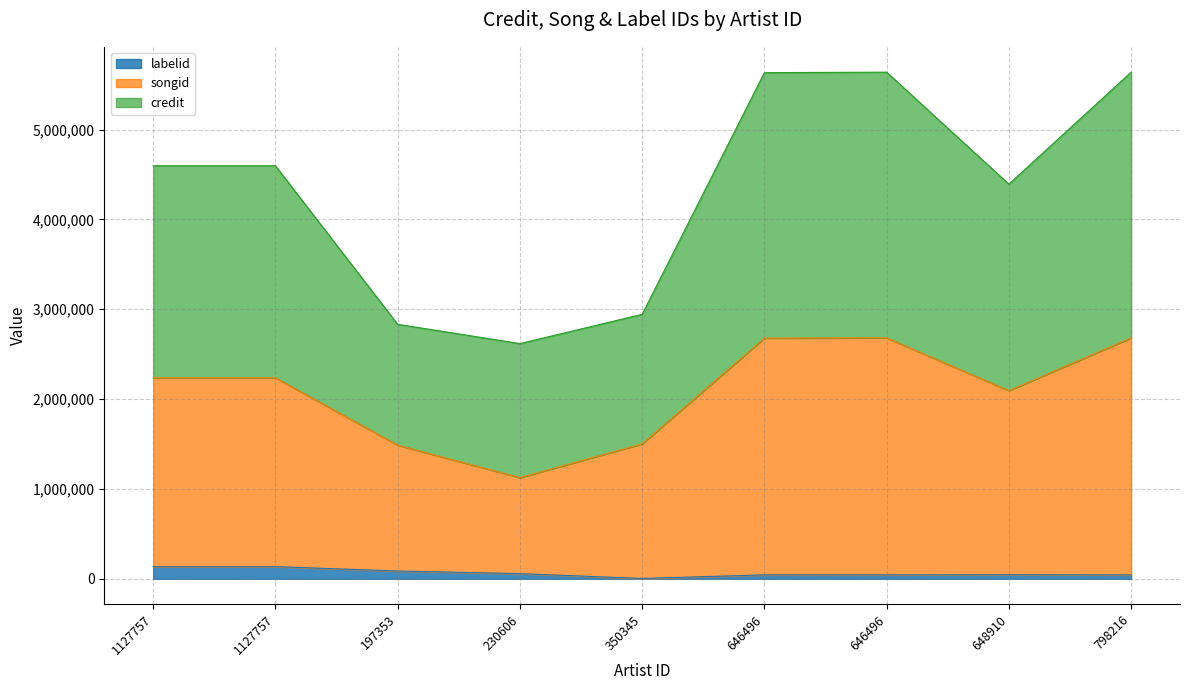

What is the difference between the credit values at 646496 and 1127757?

597330